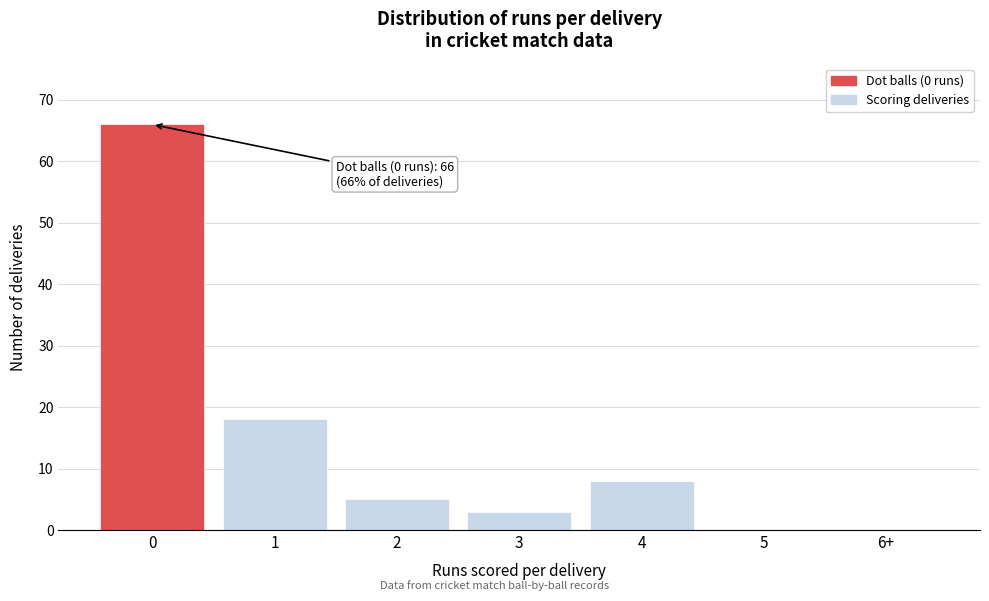

Reading right to left, extract all data points from this chart.

6+=0	5=0	4=8	3=3	2=5	1=18	0=66